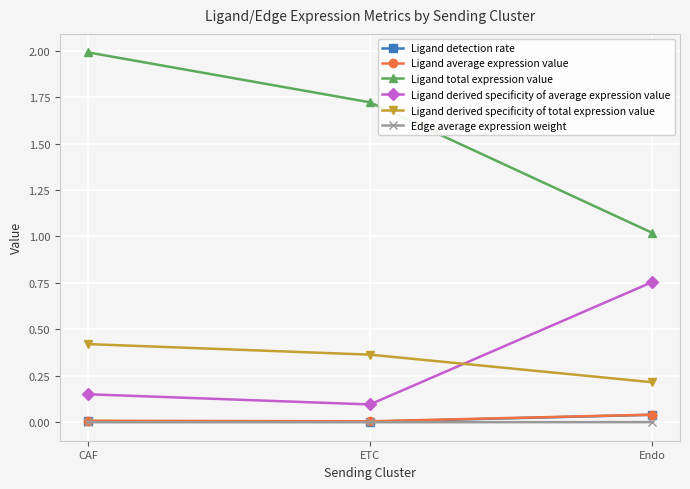

Which series has the largest total across all categories?

Ligand total expression value